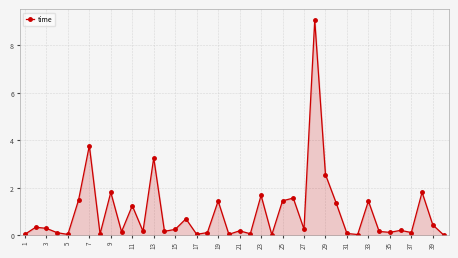

What is the value of the 37th point from the left?

0.1